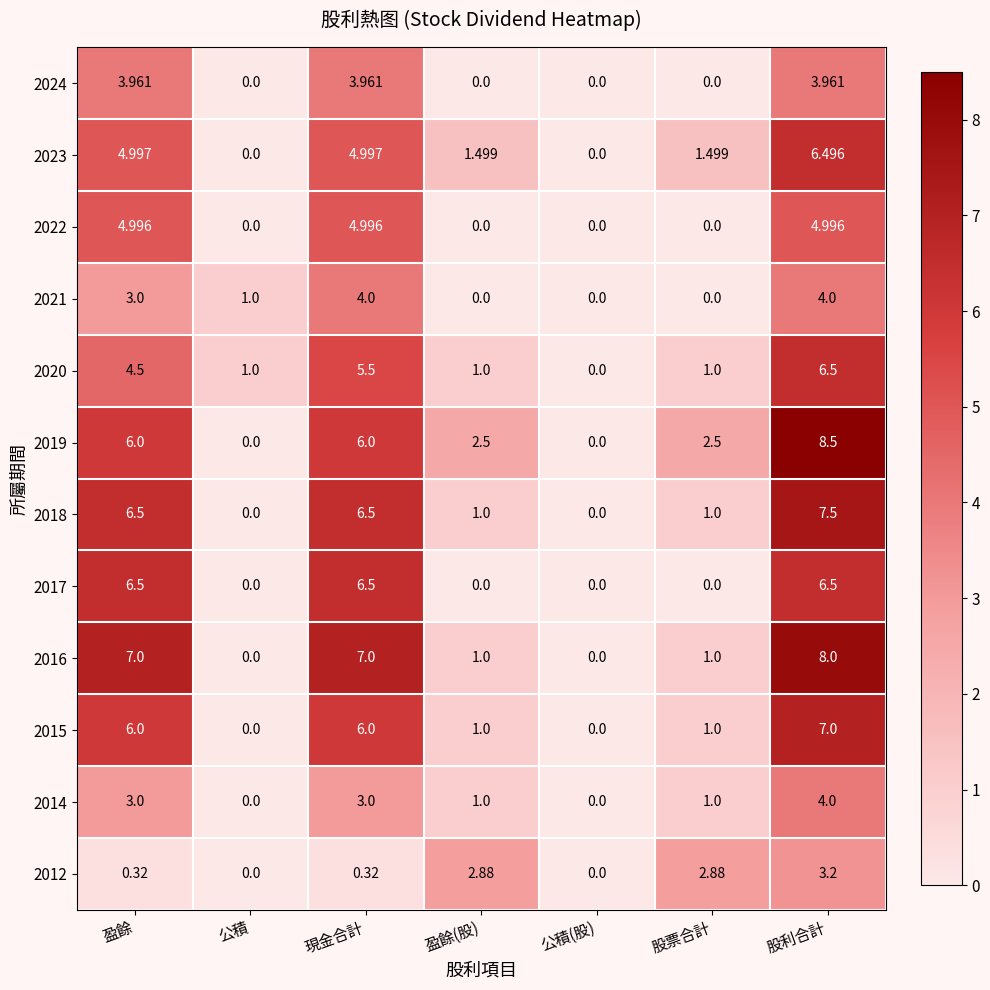

Where does the 2016 series first go above 1?

盈餘